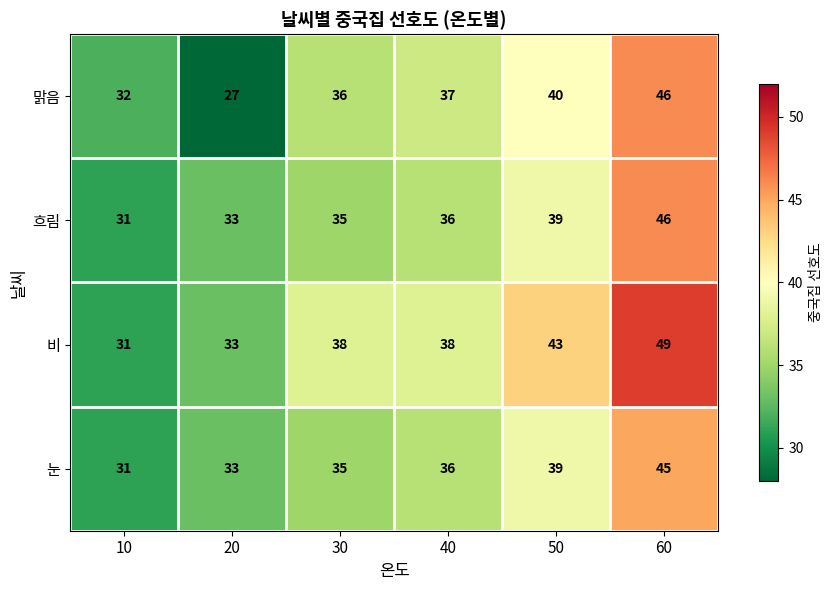

Reading right to left, extract all data points from this chart.

맑음: 46	40	37	36	27	32
흐림: 46	39	36	35	33	31
비: 49	43	38	38	33	31
눈: 45	39	36	35	33	31